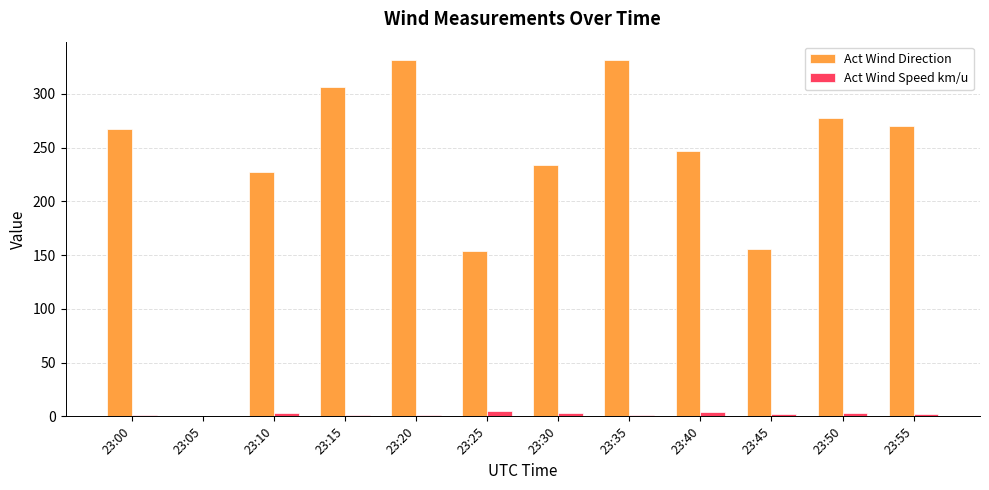

Which series has the largest total across all categories?

Act Wind Direction